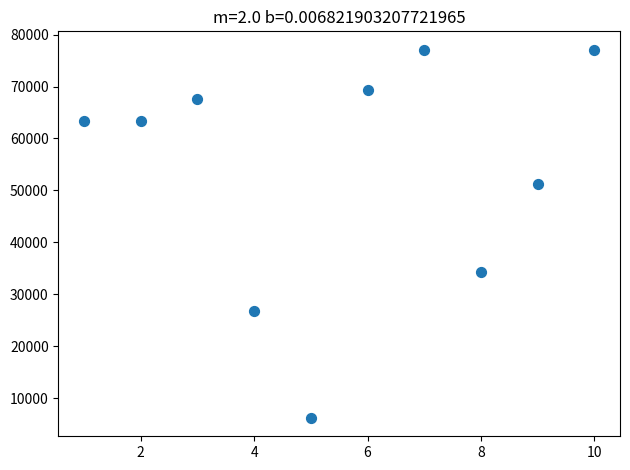

What Y value in the scatter plot is closest to 41635?

34207